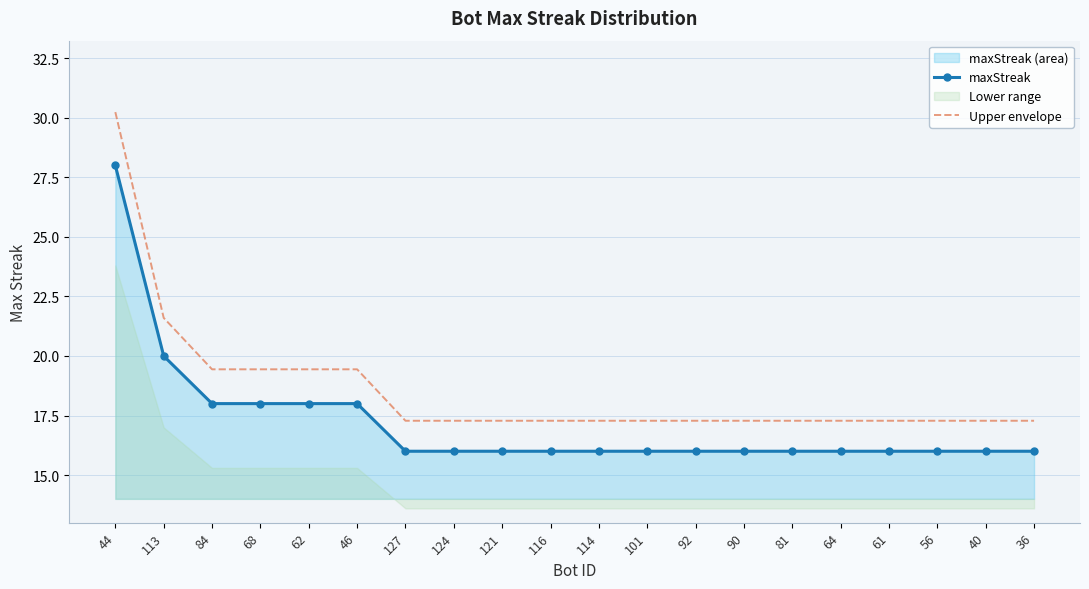

What is the difference between the highest and lowest values at 44?

2.2